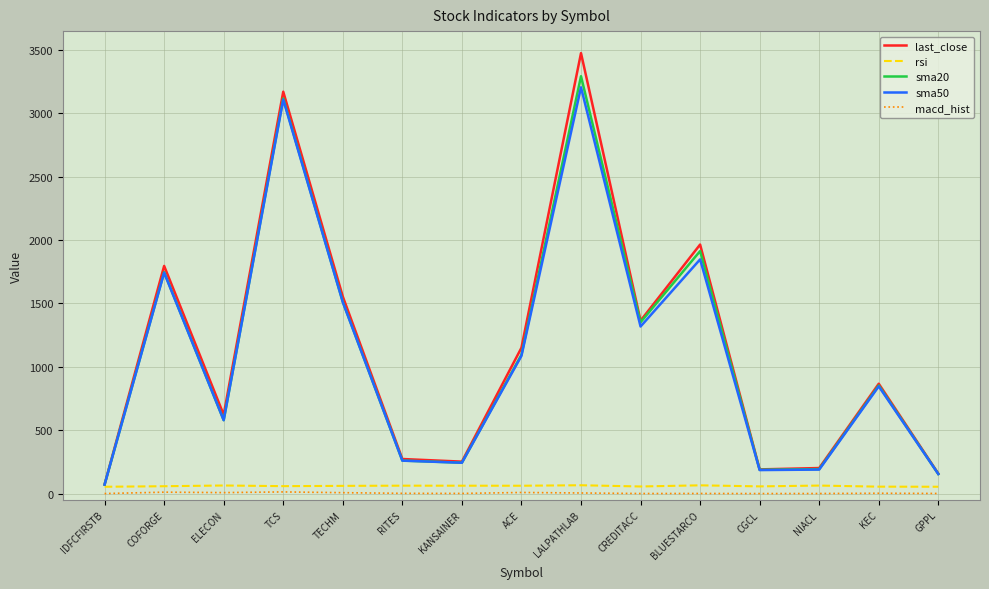

At which category is the sum across all series the highest?

LALPATHLAB